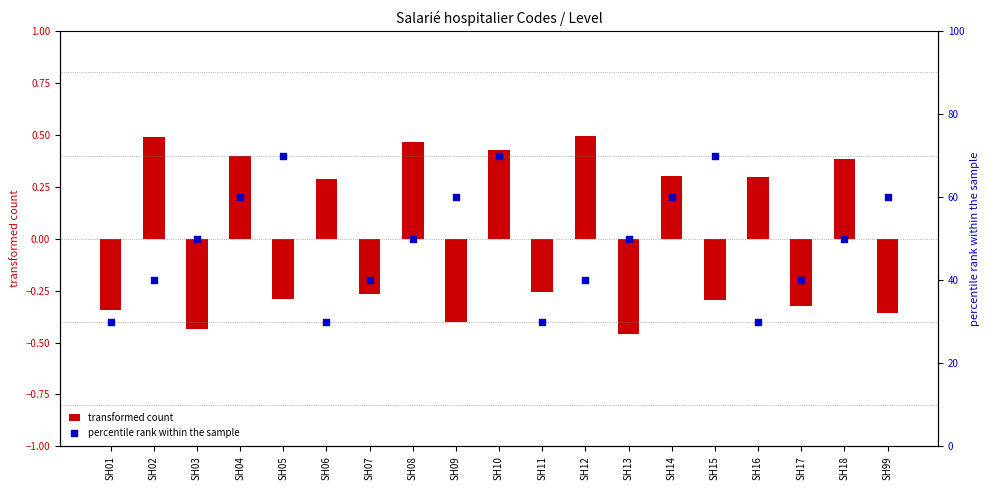

Is the value of transformed count at SH12 greater than the value of percentile rank within the sample at SH02?

No